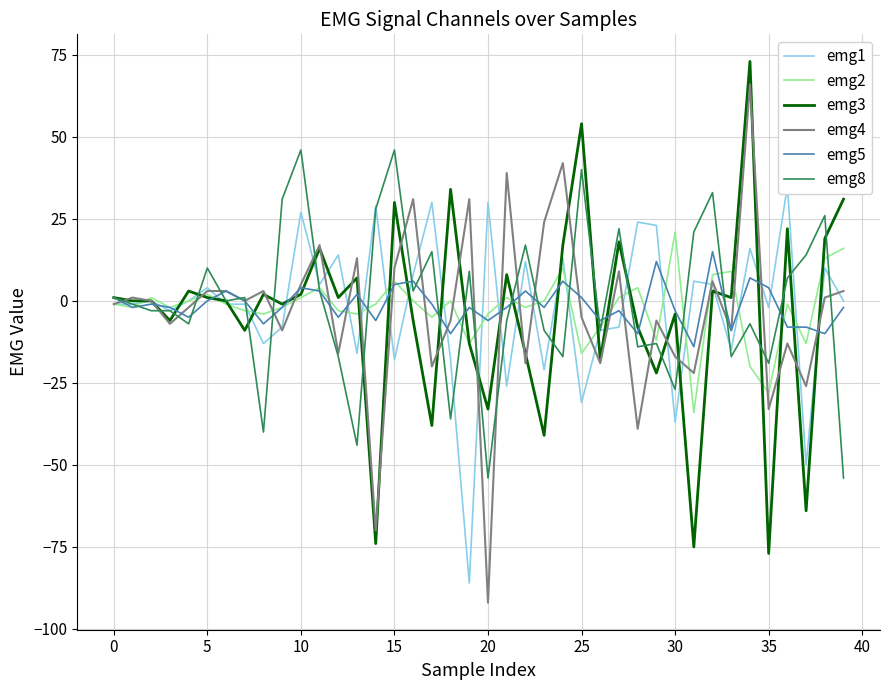

Is it true that emg1 equals -9 at 26?

True